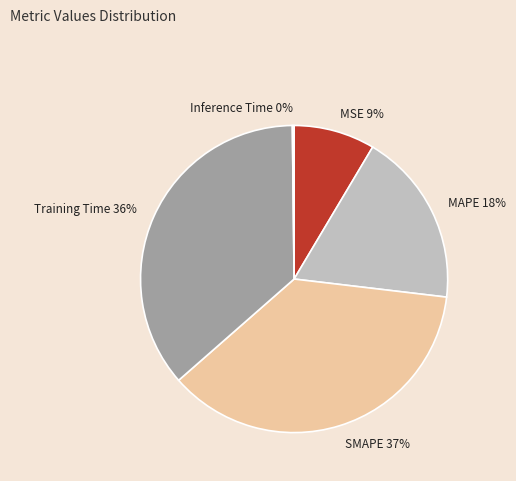

To the nearest percent, what is the average slice percentage?

20%